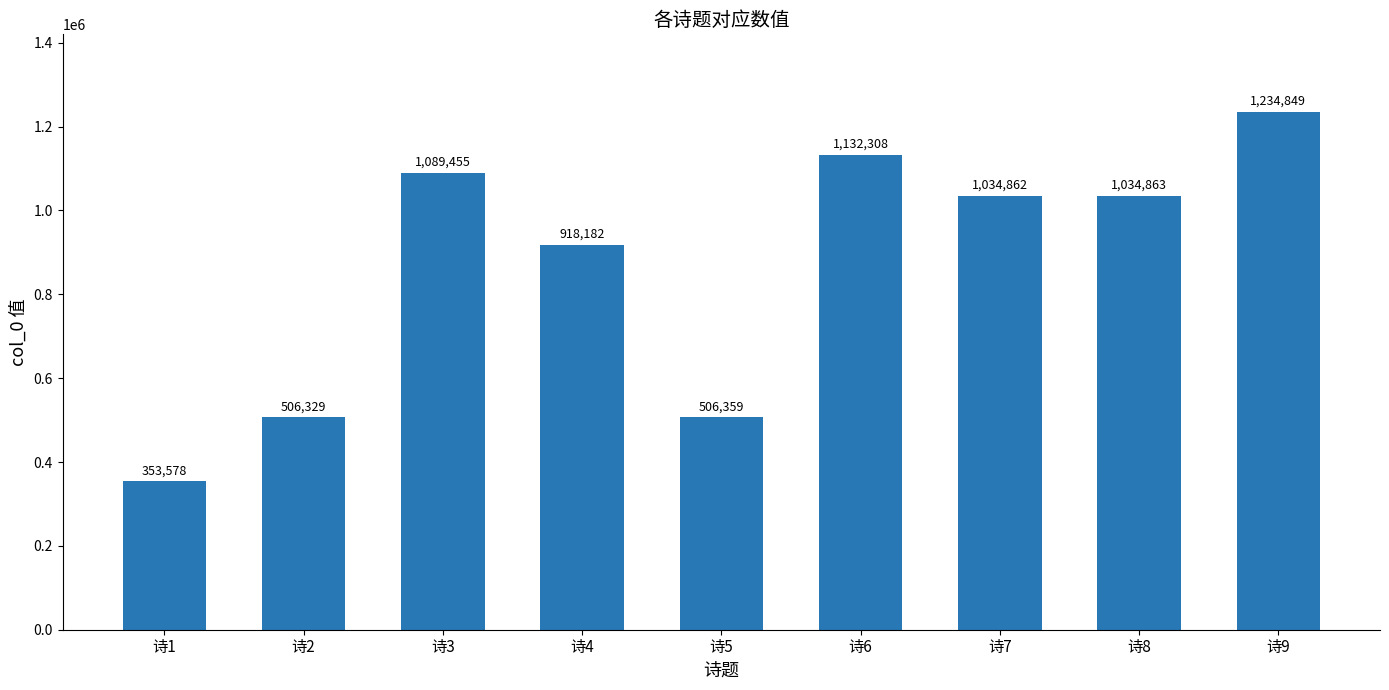

Reading left to right, what are all the values shown in this chart?

诗1=353578	诗2=506329	诗3=1089455	诗4=918182	诗5=506359	诗6=1132308	诗7=1034862	诗8=1034863	诗9=1234849